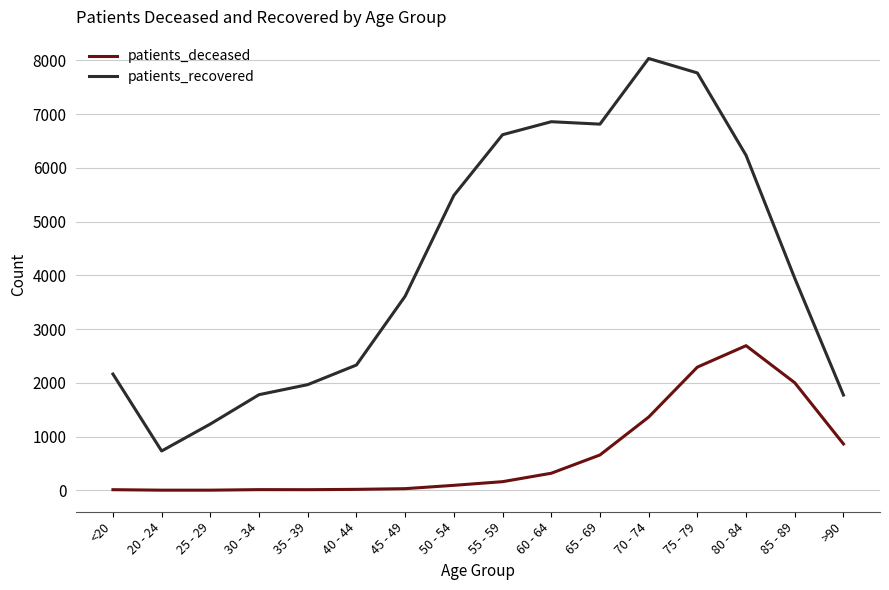

True or false: patients_recovered and patients_deceased intersect in this chart.

False